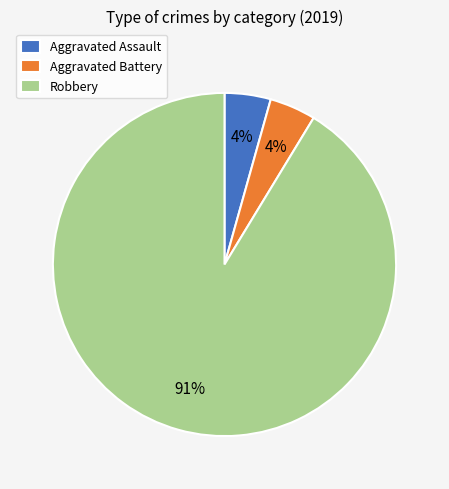

Is it true that Aggravated Assault is 4% of the pie?

True